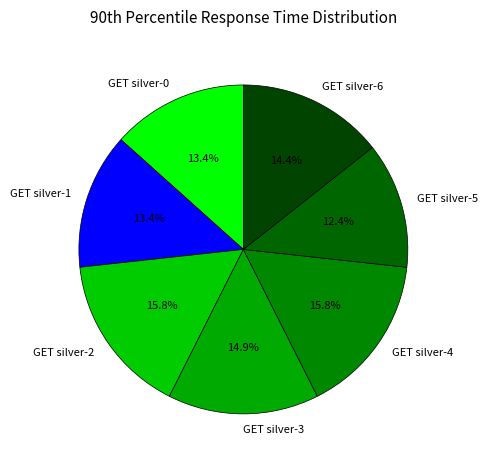

What portion of the pie excludes GET silver-5?

87.6%